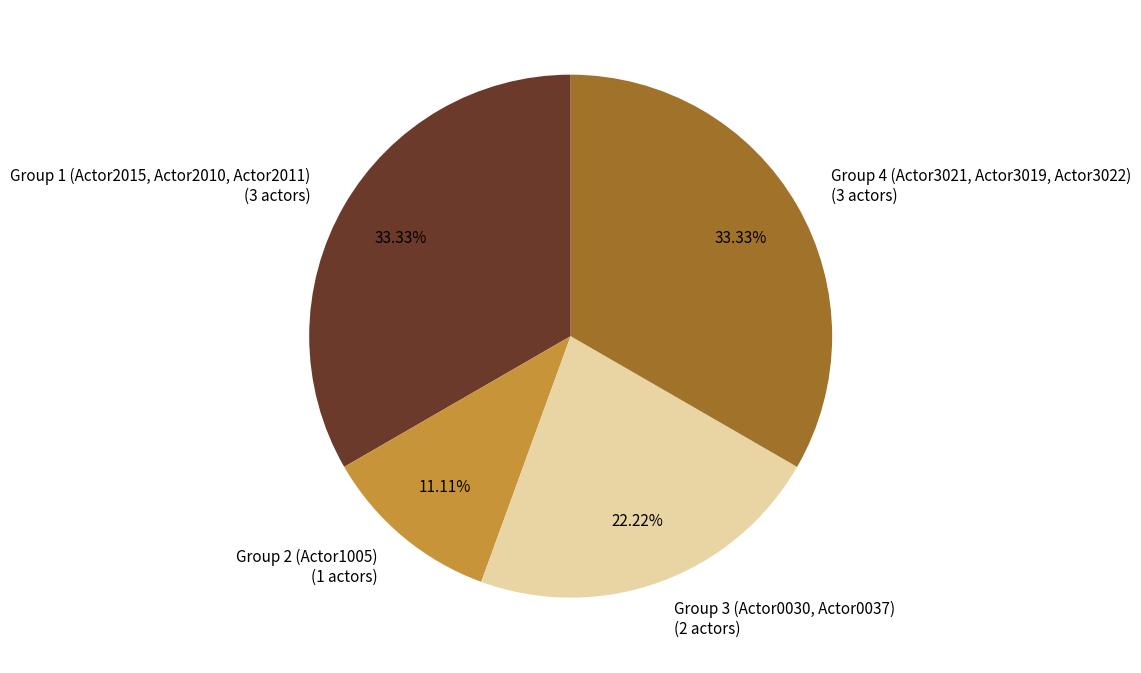

Approximately how many times larger is the value at Group 2 (Actor1005) compared to Group 3 (Actor0030, Actor0037)?

0.5